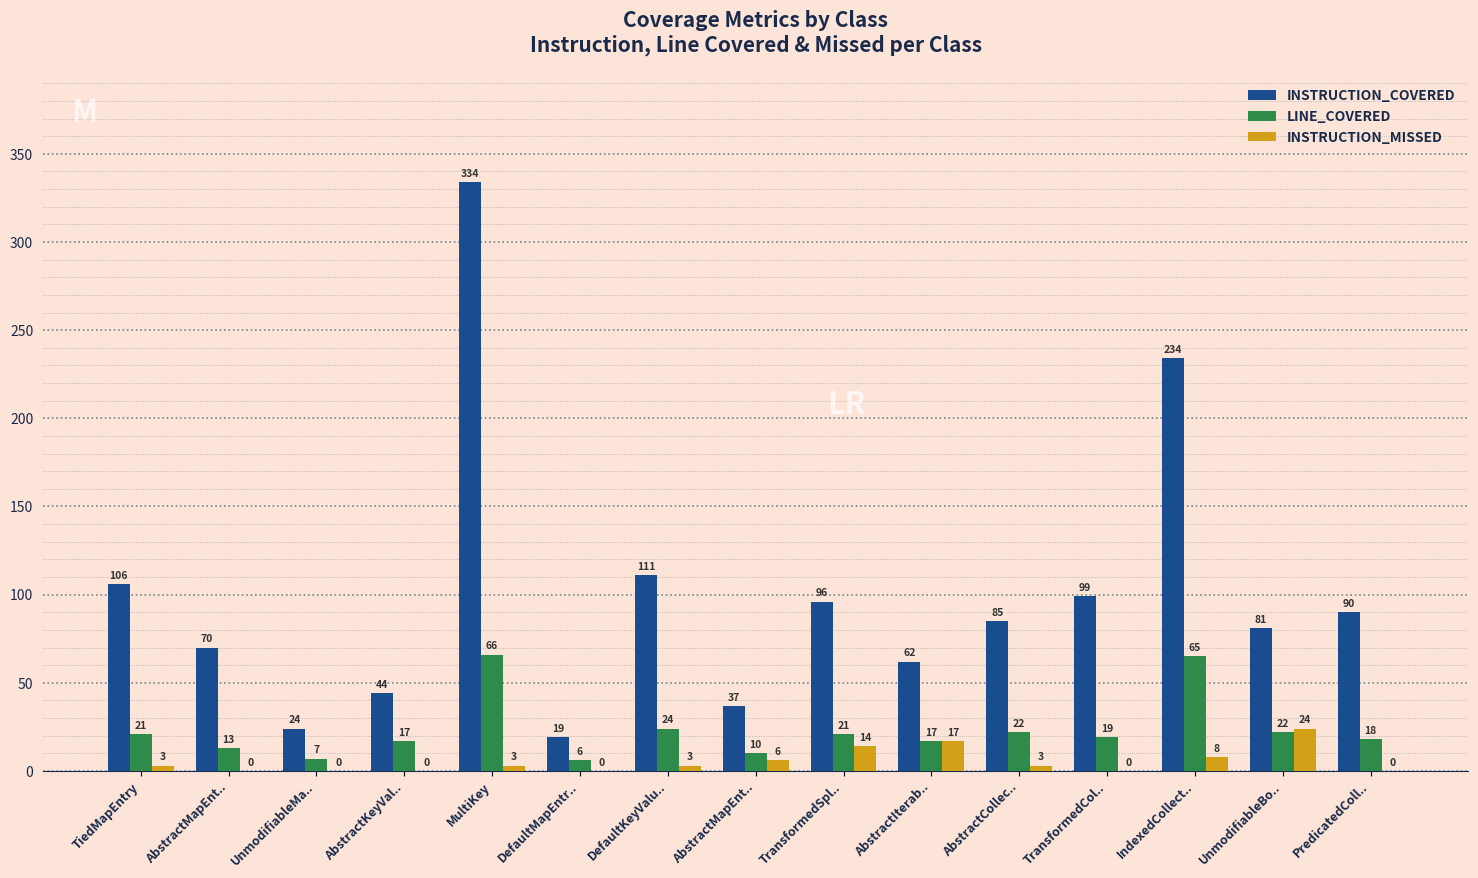

Where is INSTRUCTION_MISSED nearest to the value 12?

TransformedSpl..